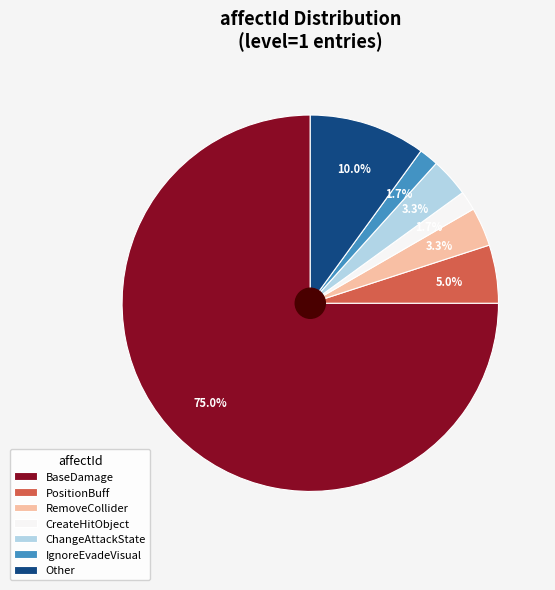

To the nearest percent, what is the average slice percentage?

14%